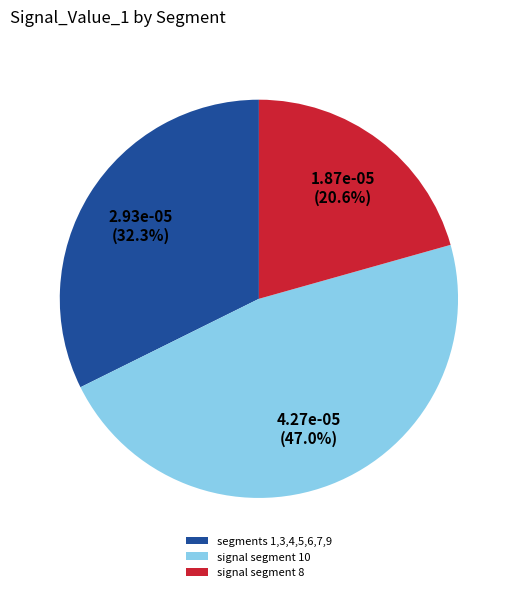

How much of the chart is everything except signal segment 10?

53.0%